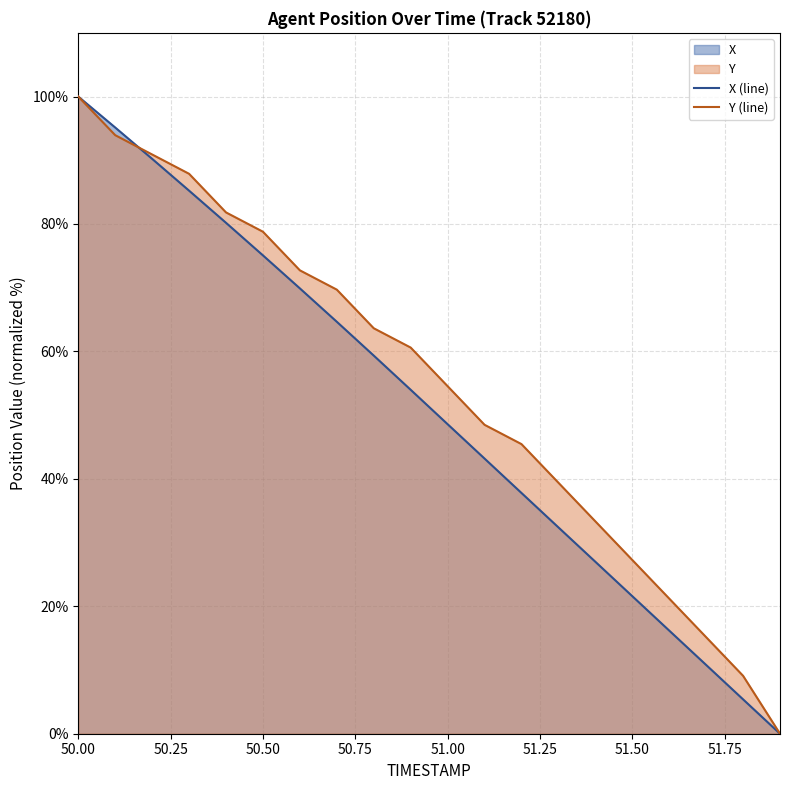

What position from the right is 50.4?

16